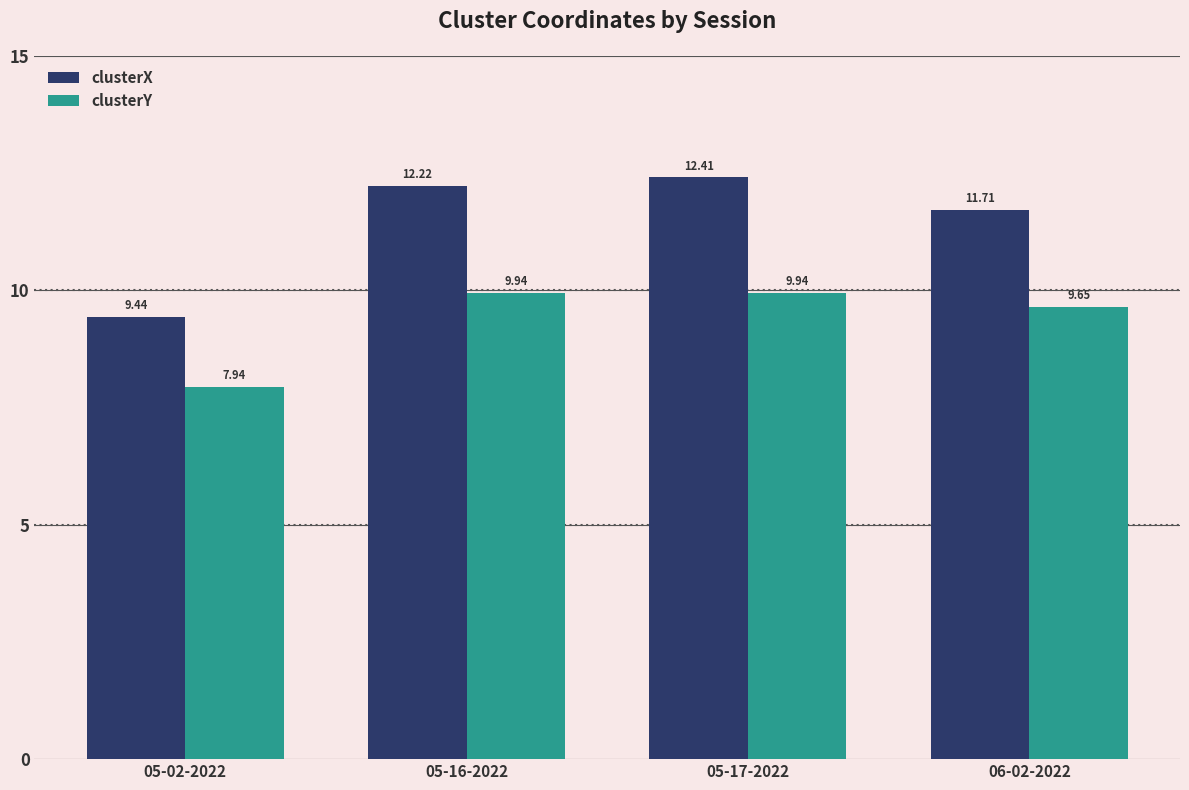

How many values in the clusterY series exceed 9?

3